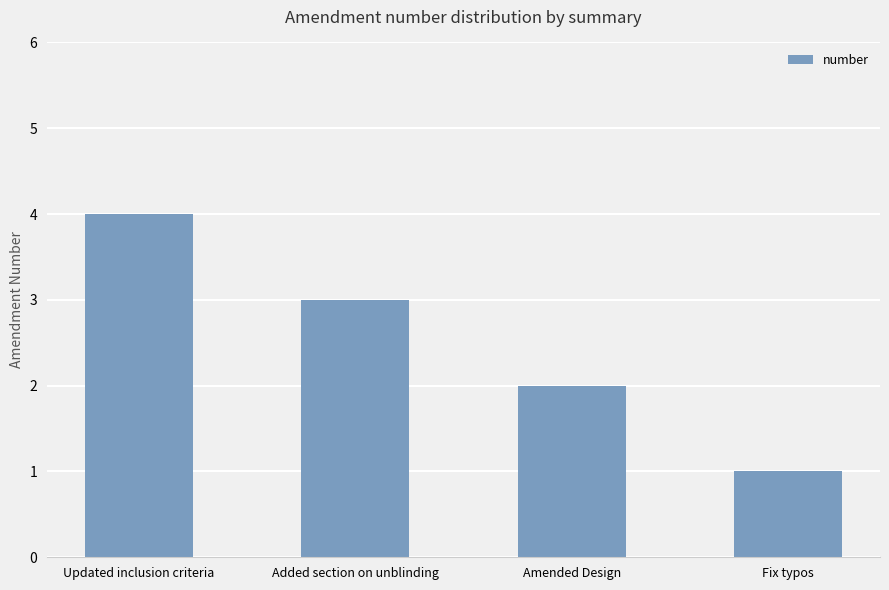

What is the ratio of the value at Updated inclusion criteria to the value at Amended Design?

2.0